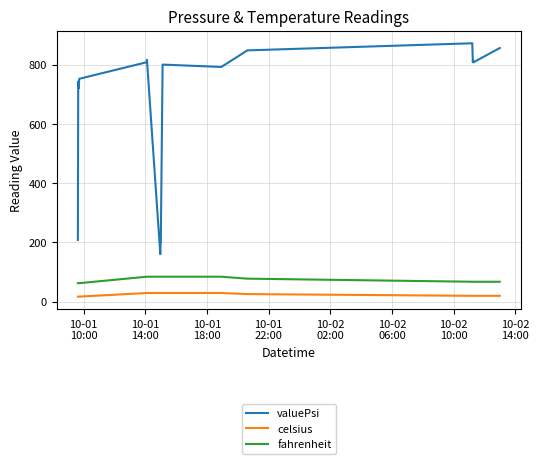

Does the chart have visible grid lines?

Yes